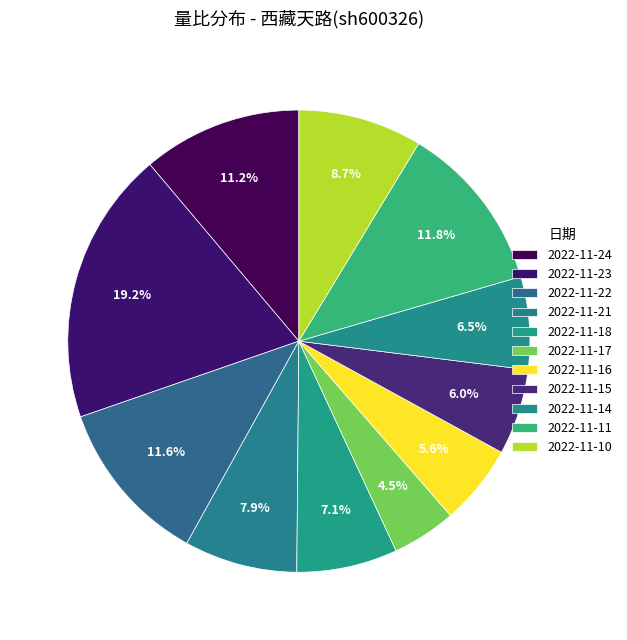

What is the change in value from 2022-11-24 to 2022-11-10?

-0.3